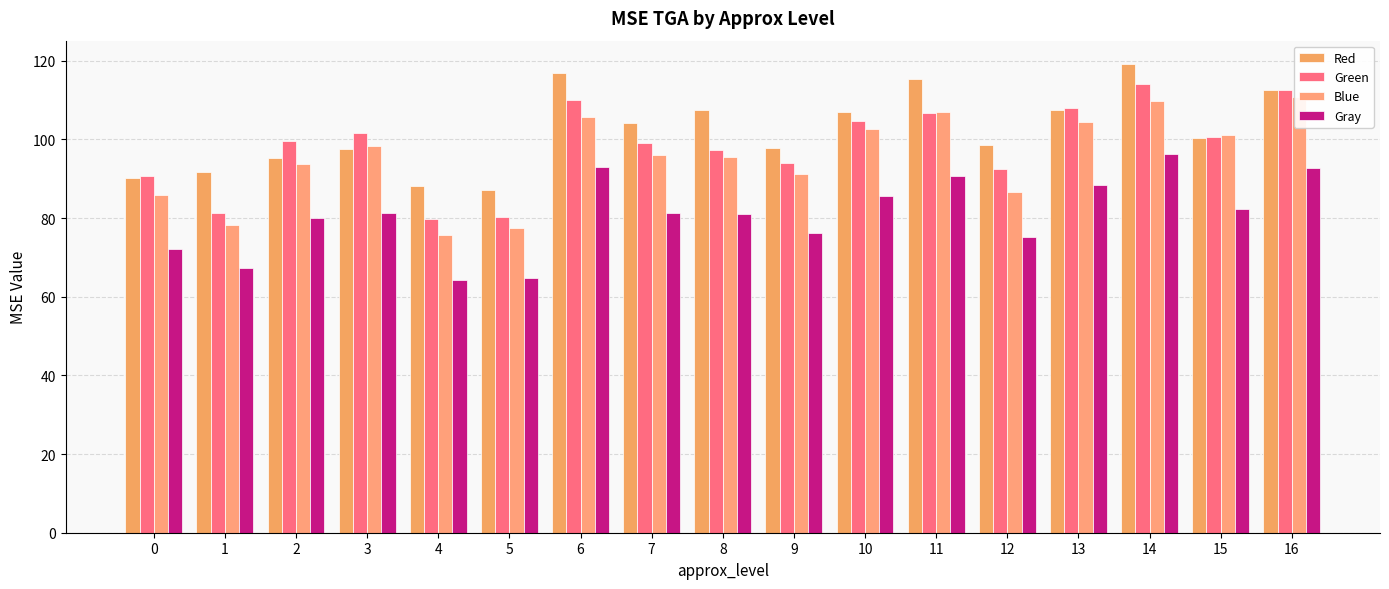

Is it true that Gray equals 148.8 at 6?

False